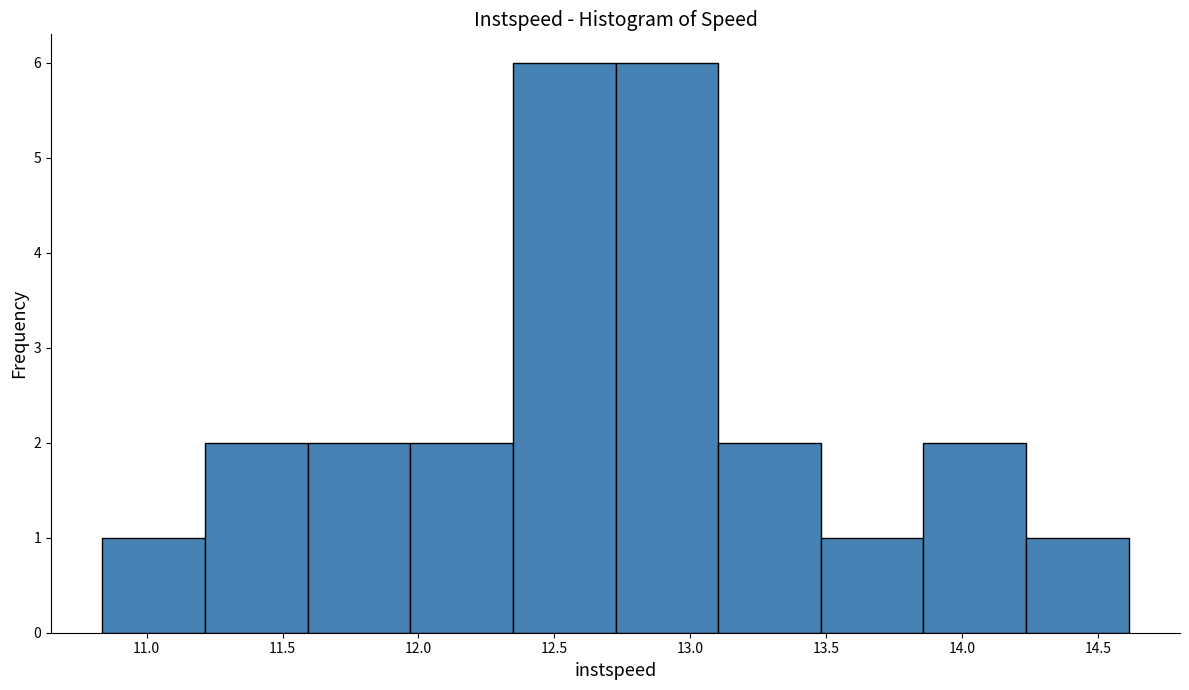

Reading left to right, list every bar in this chart as the range it spans on the x-axis followed by its height. Neither the bar edges nor the heights are printed on the chart, so give them approximately, as read against the axes.

10.85 to 11.20: 1
11.20 to 11.60: 2
11.60 to 11.95: 2
11.95 to 12.35: 2
12.35 to 12.75: 6
12.75 to 13.10: 6
13.10 to 13.50: 2
13.50 to 13.85: 1
13.85 to 14.25: 2
14.25 to 14.60: 1